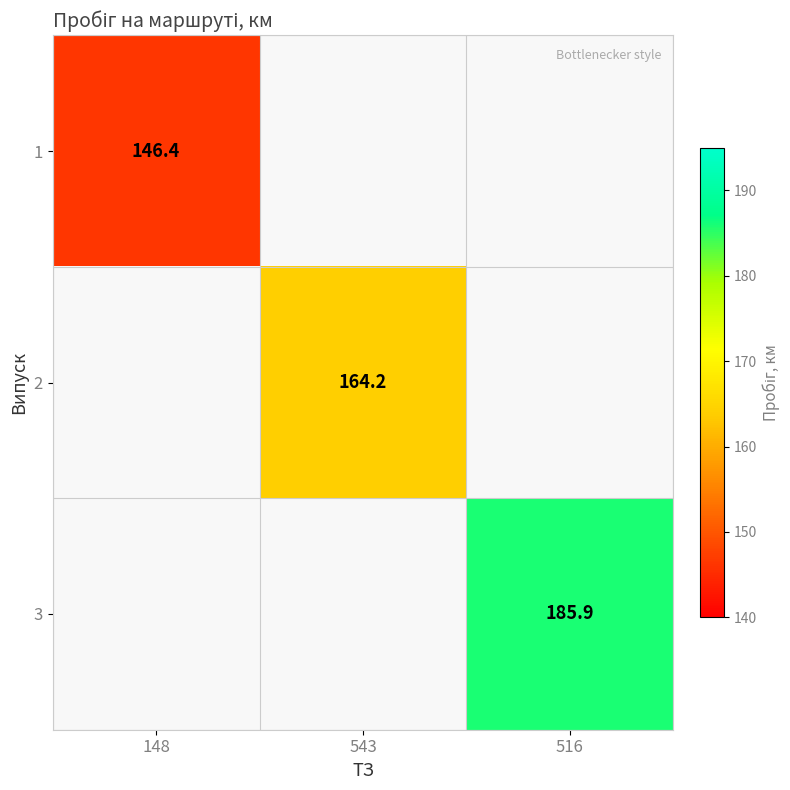

At how many categories does at least one series exceed 153?

2